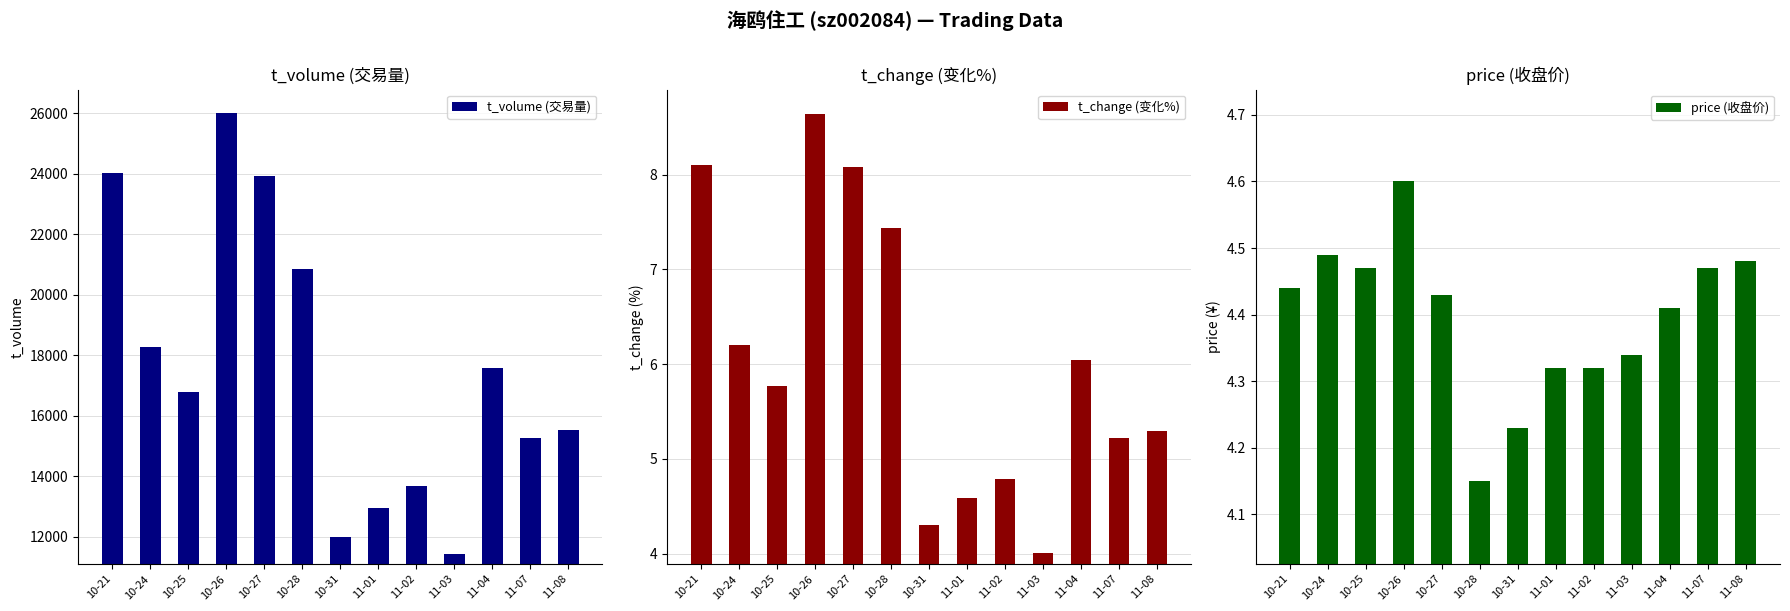

Between 10-21 and 10-27, which series saw the biggest shift?

t_volume (交易量)